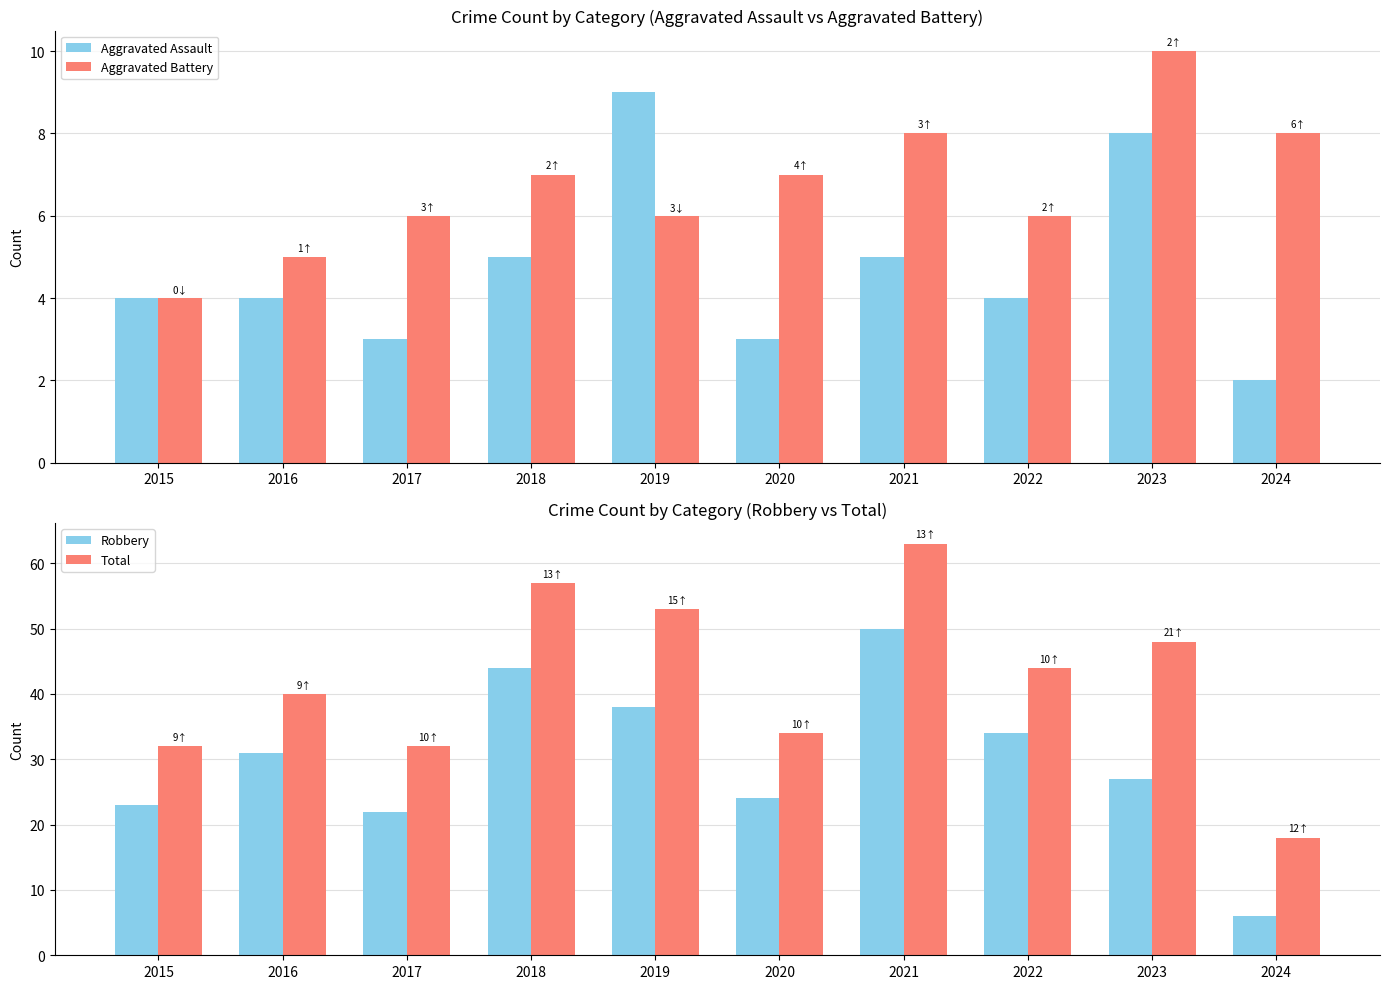

Where does the Total series first go above 44?

2018